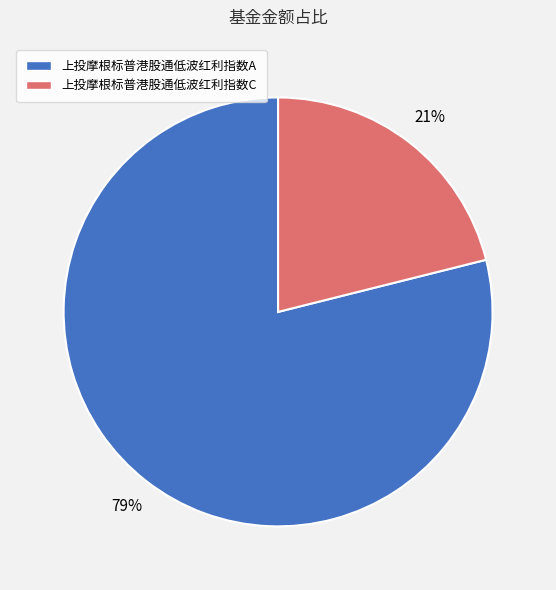

What is the largest slice in the pie chart?

上投摩根标普港股通低波红利指数A